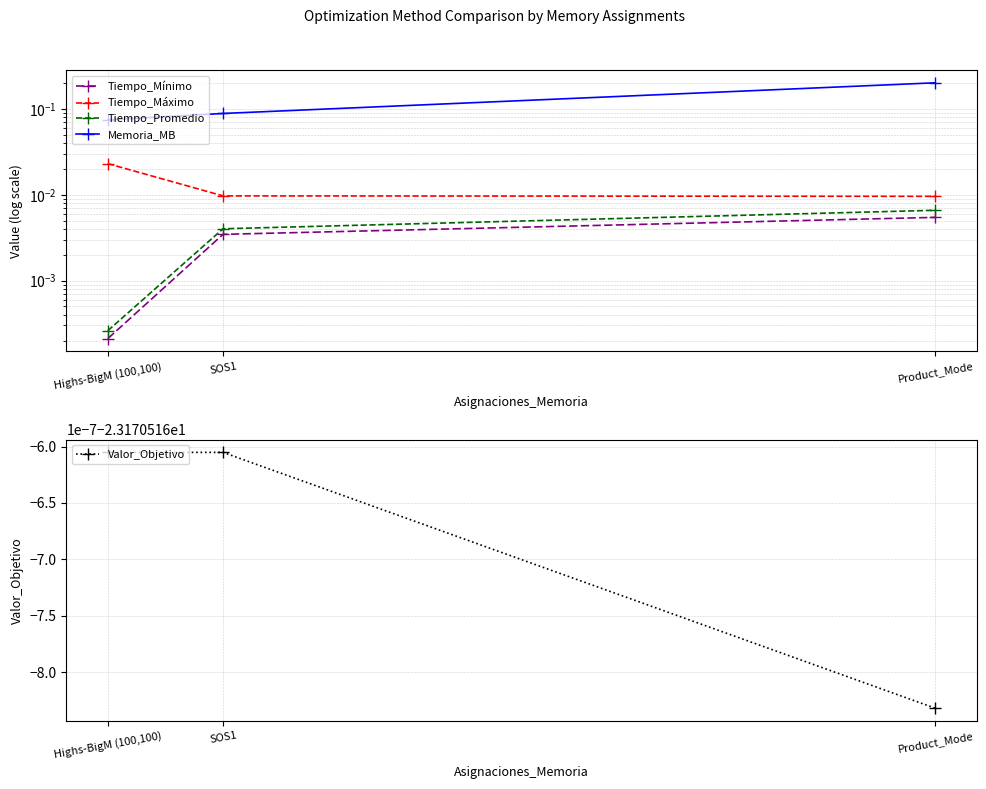

Reading right to left, transcribe all the data shown in this chart.

Tiempo_Mínimo: Product_Mode=0.0	SOS1=0.0	Highs-BigM (100,100)=0.0
Tiempo_Máximo: Product_Mode=0.0	SOS1=0.0	Highs-BigM (100,100)=0.0
Tiempo_Promedio: Product_Mode=0.0	SOS1=0.0	Highs-BigM (100,100)=0.0
Memoria_MB: Product_Mode=0.2	SOS1=0.1	Highs-BigM (100,100)=0.1
Valor_Objetivo: Product_Mode=-23.2	SOS1=-23.2	Highs-BigM (100,100)=-23.2